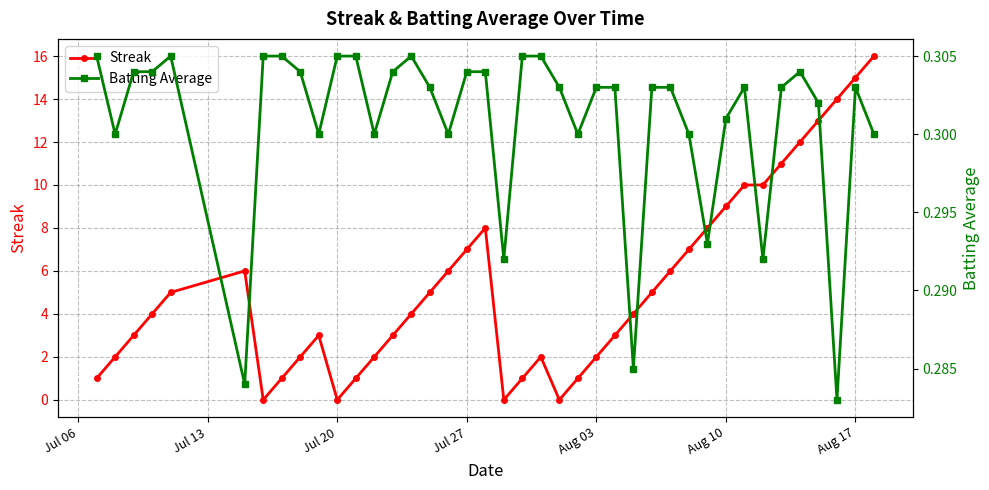

What is the average value of the Batting Average series?

0.3